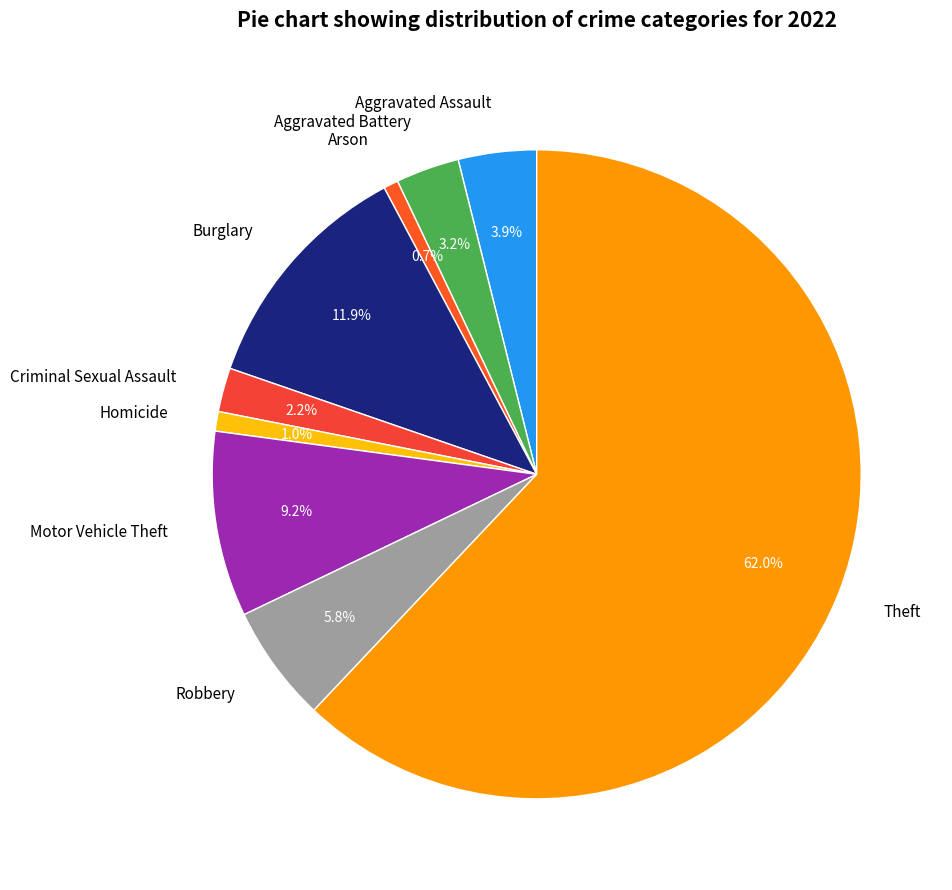

Is Theft the majority of the pie?

Yes